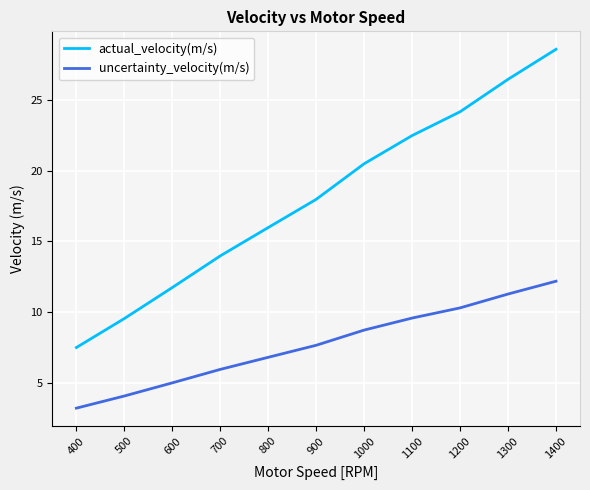

Reading left to right, extract all data points from this chart.

actual_velocity(m/s): 7.5	9.6	11.7	14.0	16.0	18.0	20.5	22.5	24.1	26.4	28.6
uncertainty_velocity(m/s): 3.2	4.1	5.0	6.0	6.8	7.7	8.7	9.6	10.3	11.3	12.2